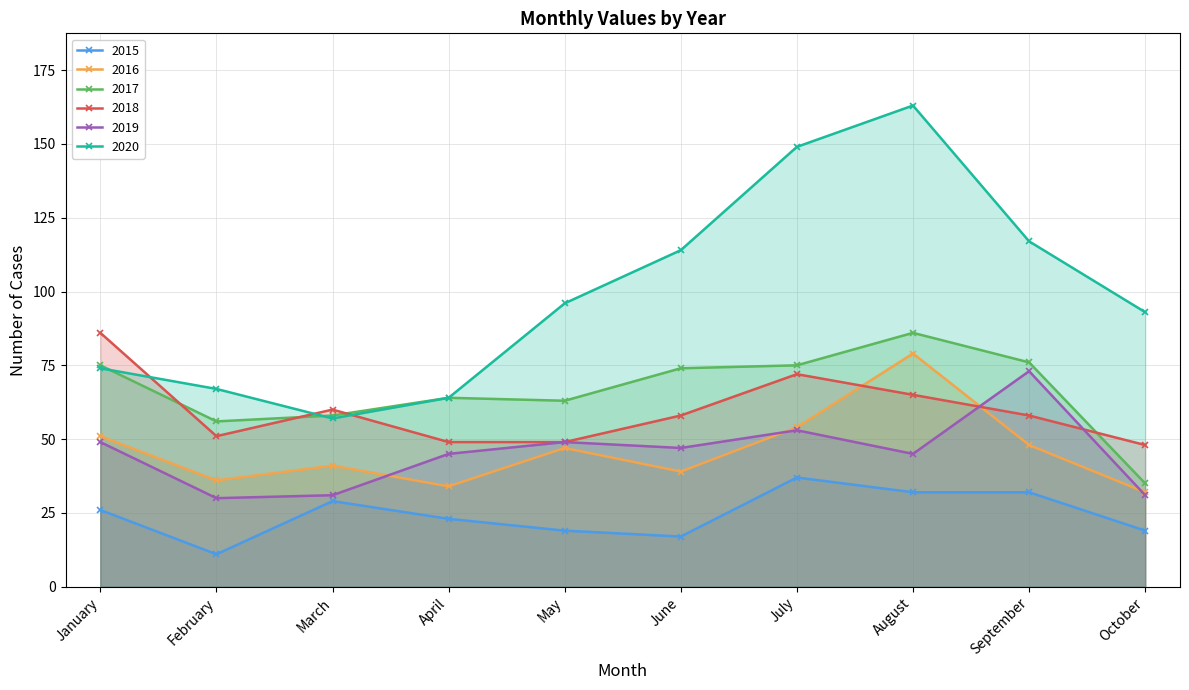

Which series has the largest total across all categories?

2020